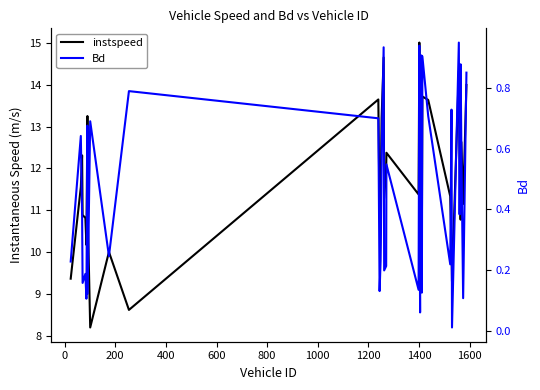

Reading left to right, transcribe all the data shown in this chart.

instspeed: 9.4	11.6	12.3	10.9	10.8	10.2	13.3	11.0	8.2	10.0	8.6	13.6	10.8	11.0	11.7	13.2	14.7	11.3	12.0	12.4	11.4	15.0	12.7	10.1	14.1	11.4	11.6	14.3	10.5	13.7	13.6	11.3	10.1	9.3	14.3	12.5	10.8	12.6	11.1	14.0
Bd: 0.2	0.6	0.4	0.2	0.2	0.1	0.7	0.1	0.7	0.2	0.8	0.7	0.1	0.2	0.3	0.6	0.9	0.2	0.2	0.5	0.1	0.9	0.4	0.1	0.9	0.2	0.1	0.9	0.1	0.9	0.7	0.2	0.7	0.0	0.9	0.4	0.9	0.6	0.1	0.8